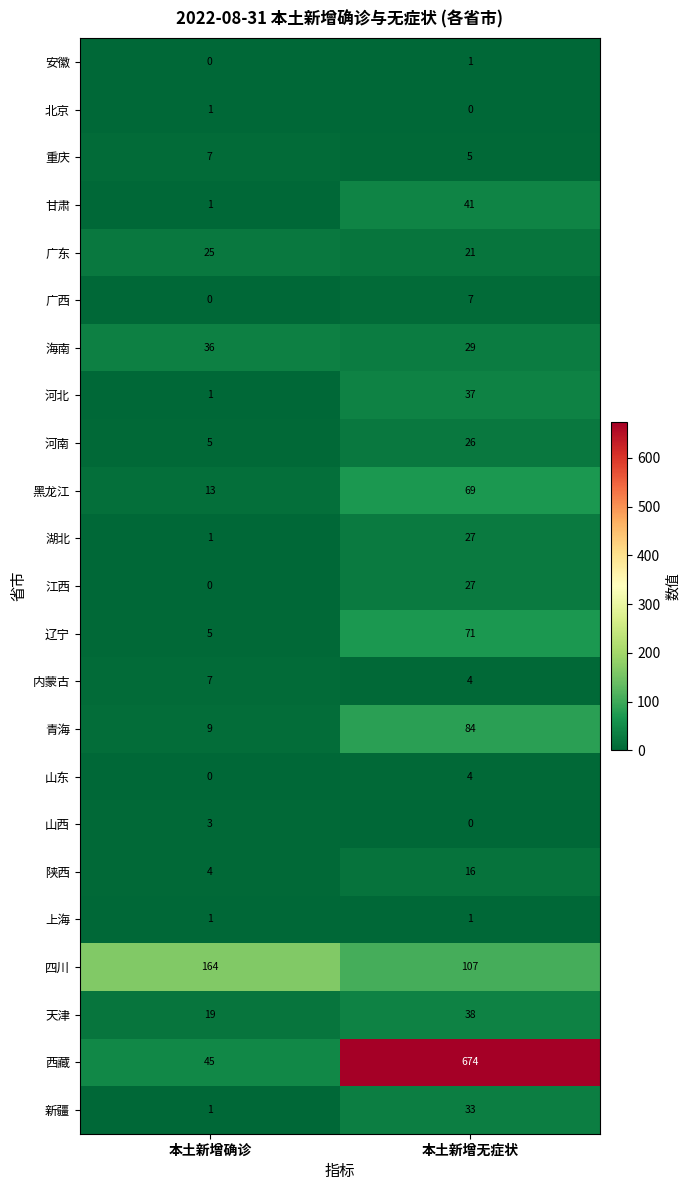

What is the average value of the 甘肃 series?

21